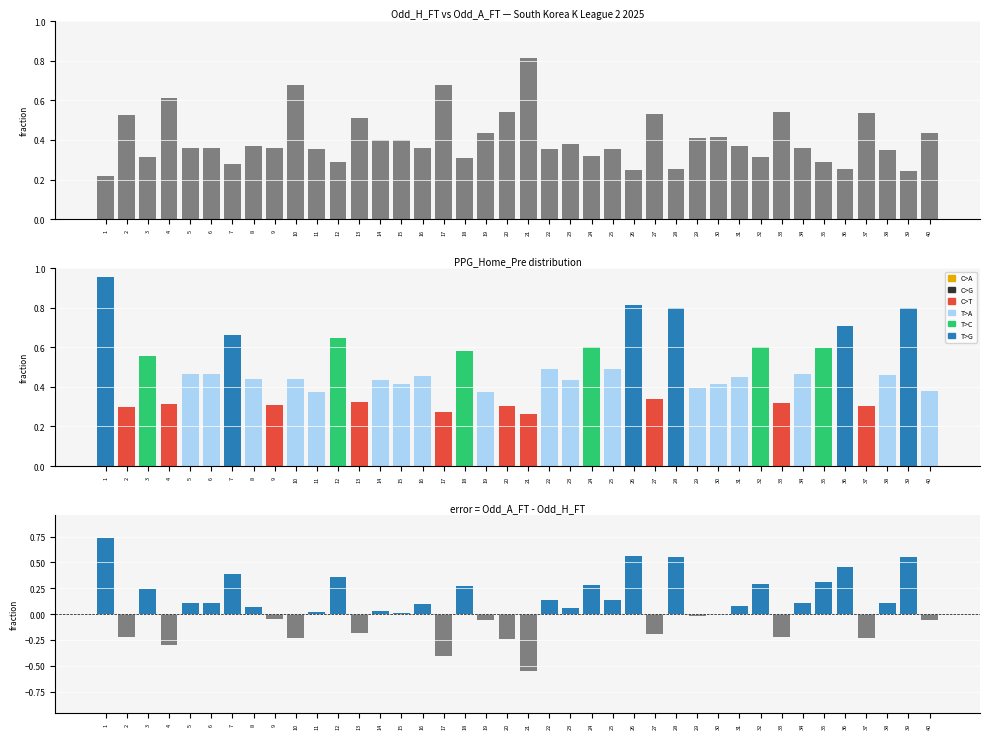

Reading left to right, transcribe all the data shown in this chart.

Odd_H_FT: 1=0.2	2=0.5	3=0.3	4=0.6	5=0.4	6=0.4	7=0.3	8=0.4	9=0.4	10=0.7	11=0.4	12=0.3	13=0.5	14=0.4	15=0.4	16=0.4	17=0.7	18=0.3	19=0.4	20=0.5	21=0.8	22=0.4	23=0.4	24=0.3	25=0.4	26=0.2	27=0.5	28=0.3	29=0.4	30=0.4	31=0.4	32=0.3	33=0.5	34=0.4	35=0.3	36=0.3	37=0.5	38=0.4	39=0.2	40=0.4
Odd_A_FT: 1=1.0	2=0.3	3=0.6	4=0.3	5=0.5	6=0.5	7=0.7	8=0.4	9=0.3	10=0.4	11=0.4	12=0.6	13=0.3	14=0.4	15=0.4	16=0.5	17=0.3	18=0.6	19=0.4	20=0.3	21=0.3	22=0.5	23=0.4	24=0.6	25=0.5	26=0.8	27=0.3	28=0.8	29=0.4	30=0.4	31=0.4	32=0.6	33=0.3	34=0.5	35=0.6	36=0.7	37=0.3	38=0.5	39=0.8	40=0.4
error: 1=0.7	2=-0.2	3=0.2	4=-0.3	5=0.1	6=0.1	7=0.4	8=0.1	9=-0.0	10=-0.2	11=0.0	12=0.4	13=-0.2	14=0.0	15=0.0	16=0.1	17=-0.4	18=0.3	19=-0.1	20=-0.2	21=-0.6	22=0.1	23=0.1	24=0.3	25=0.1	26=0.6	27=-0.2	28=0.5	29=-0.0	30=0.0	31=0.1	32=0.3	33=-0.2	34=0.1	35=0.3	36=0.5	37=-0.2	38=0.1	39=0.6	40=-0.1